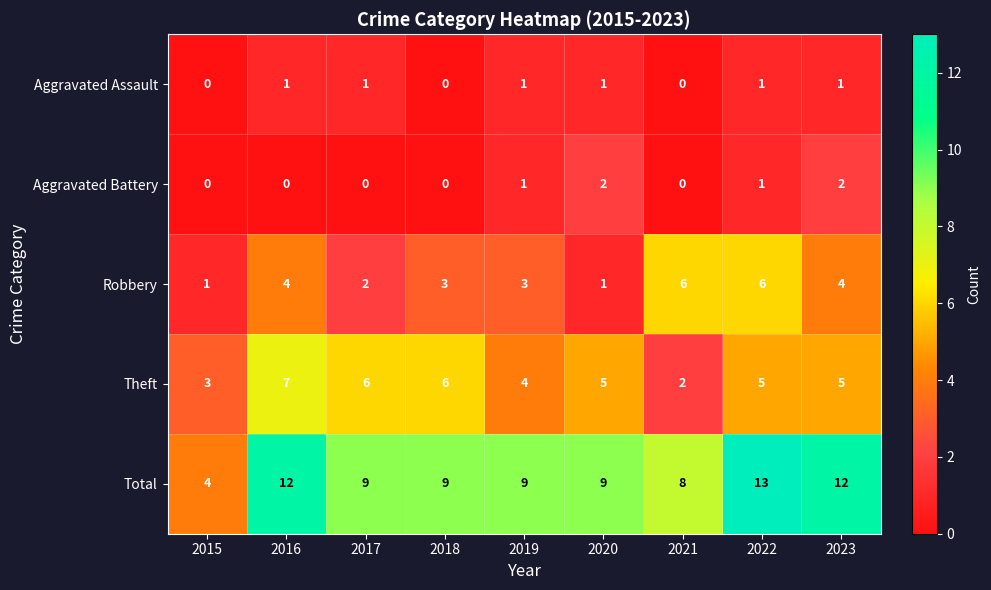

What is the maximum value shown in the chart?

13